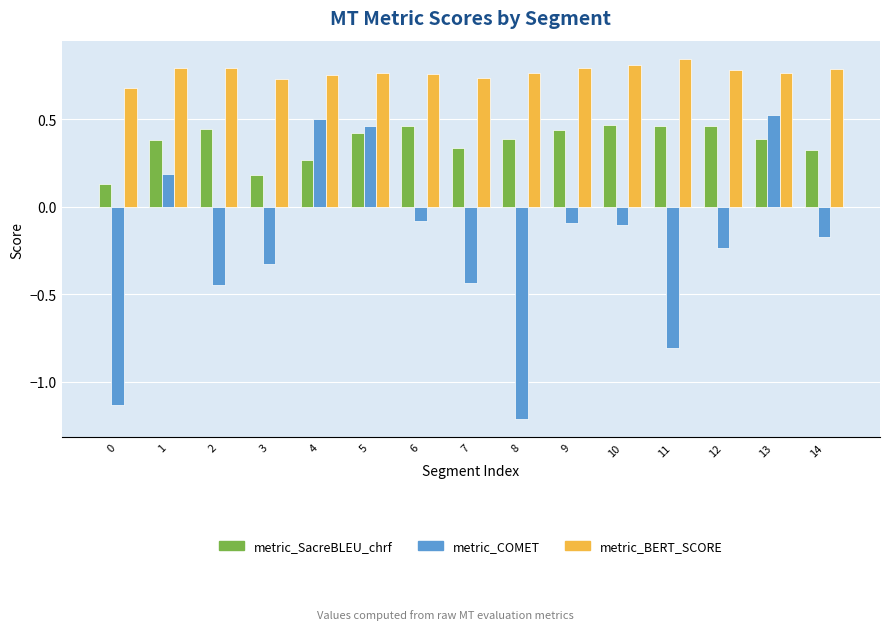

At how many categories does at least one series exceed 0?

15